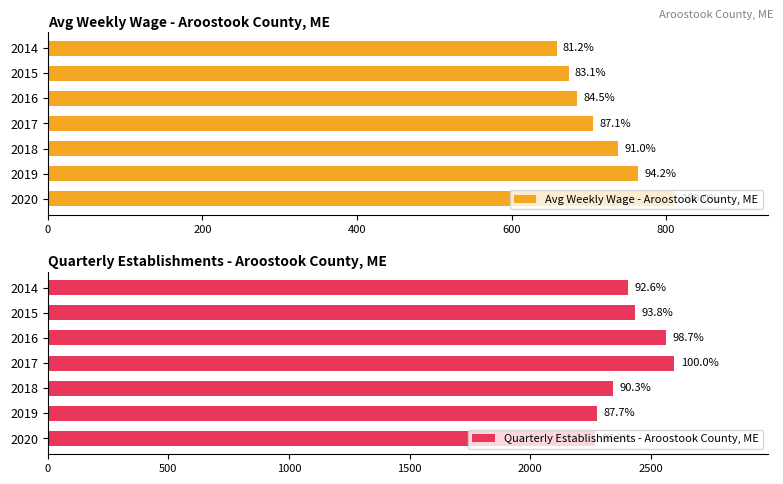

What is the maximum value for Avg Weekly Wage - Aroostook County, ME?

810.7